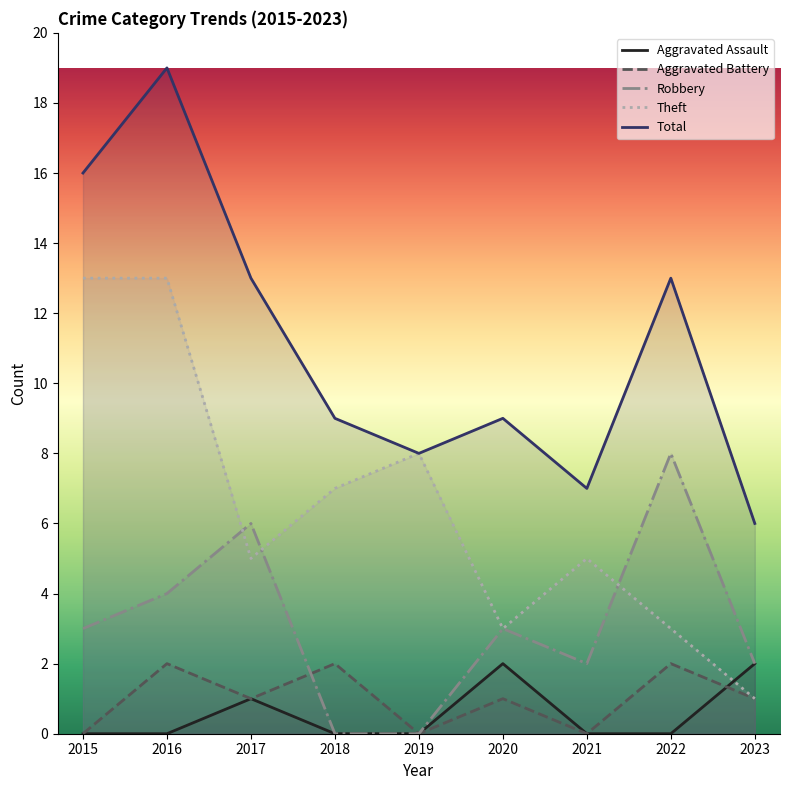

Reading left to right, what are all the values shown in this chart?

Aggravated Assault: 0	0	1	0	0	2	0	0	2
Aggravated Battery: 0	2	1	2	0	1	0	2	1
Robbery: 3	4	6	0	0	3	2	8	2
Theft: 13	13	5	7	8	3	5	3	1
Total: 16	19	13	9	8	9	7	13	6